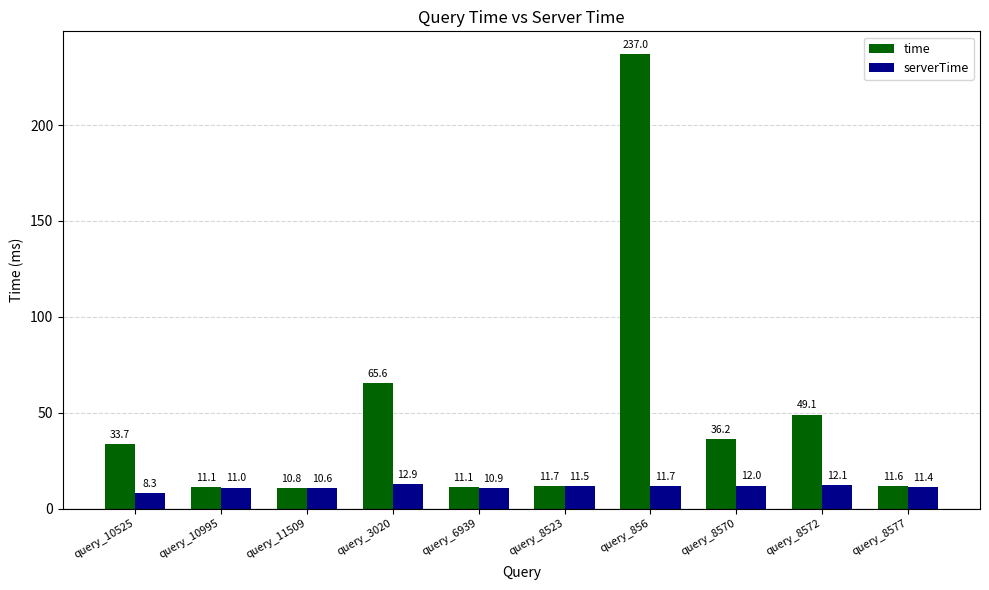

Which series has the largest range (max minus min)?

time